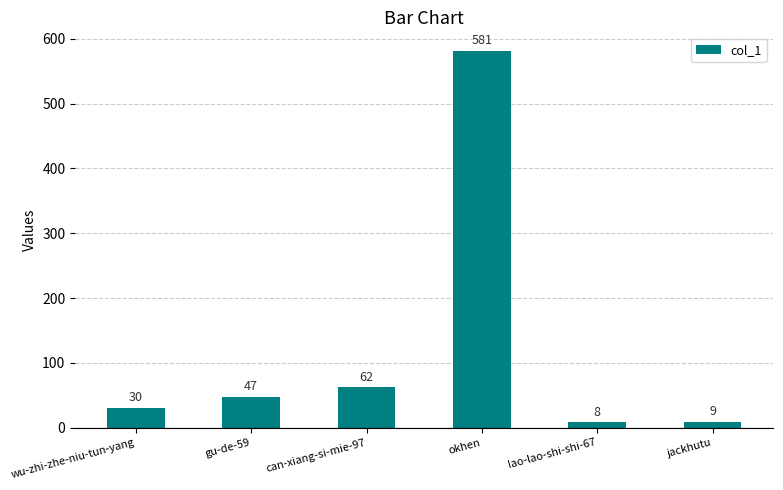

Which category has the highest value across all series?

okhen